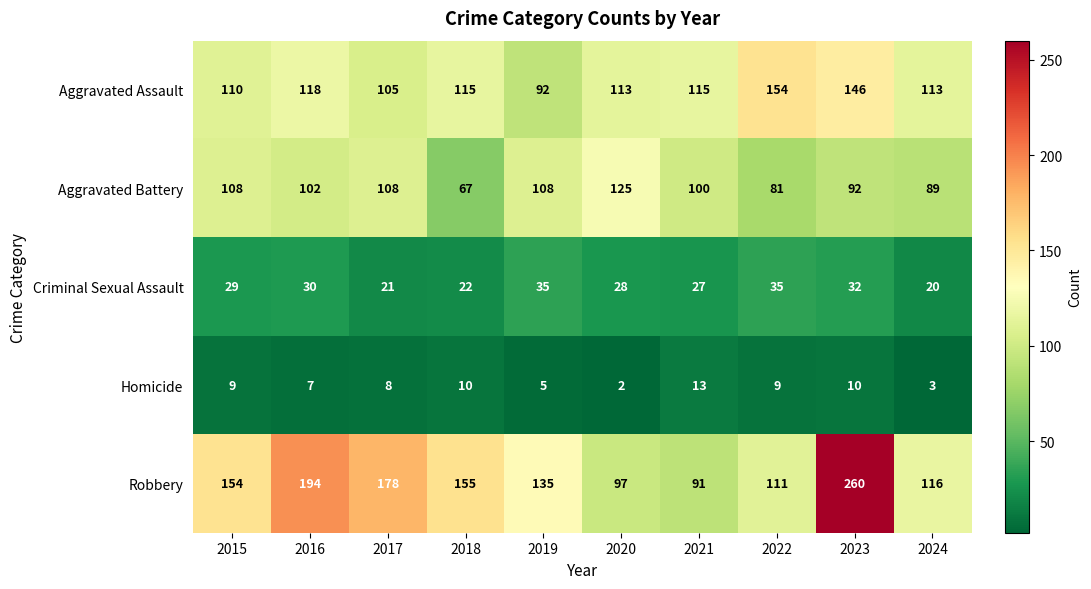

What is the sum of the Criminal Sexual Assault values at 2017 and 2021?

48